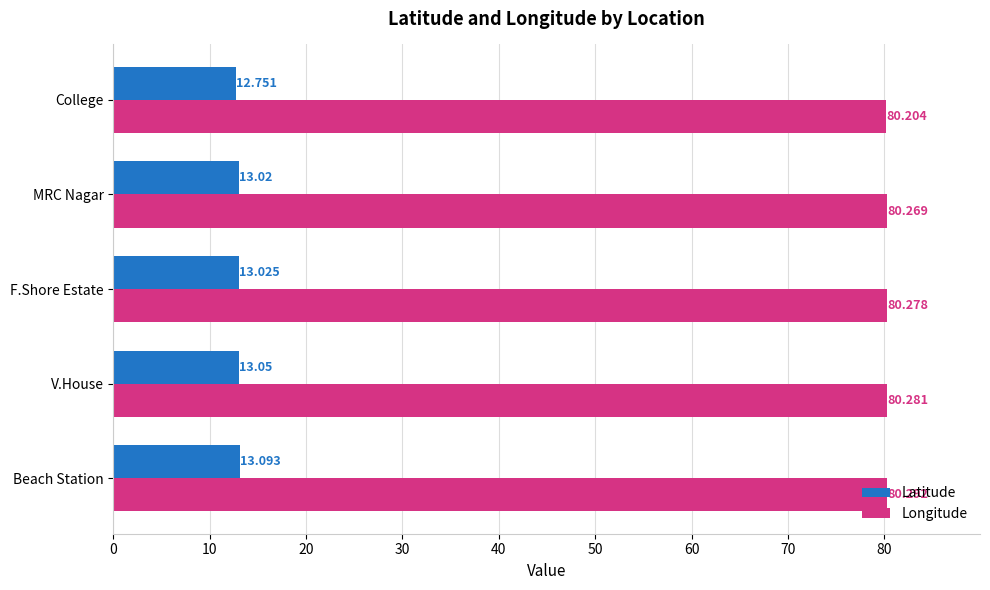

Which series has the largest range (max minus min)?

Latitude